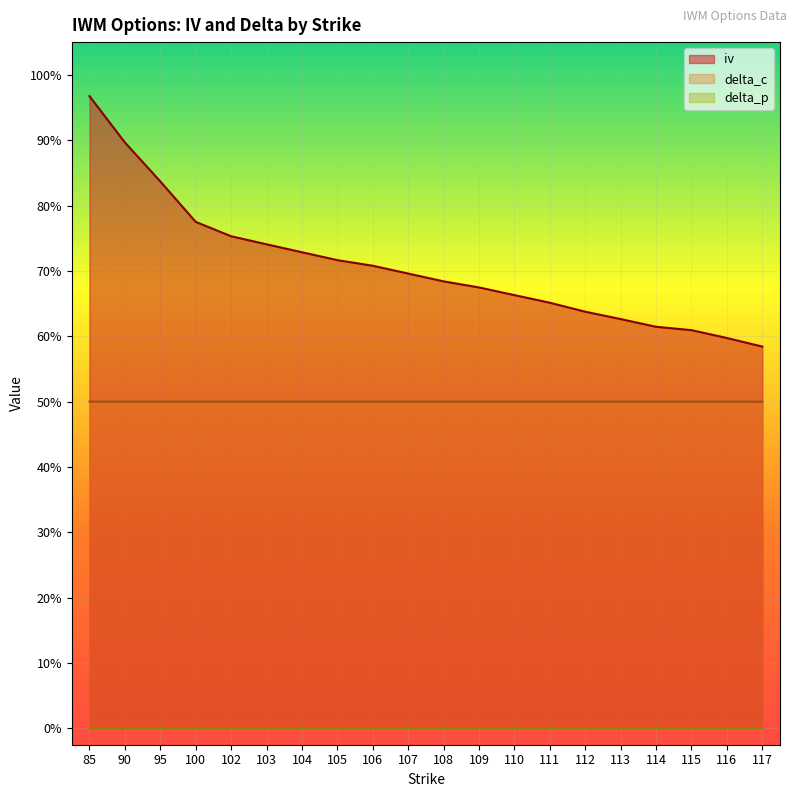

At which label does delta_c reach its minimum?

117